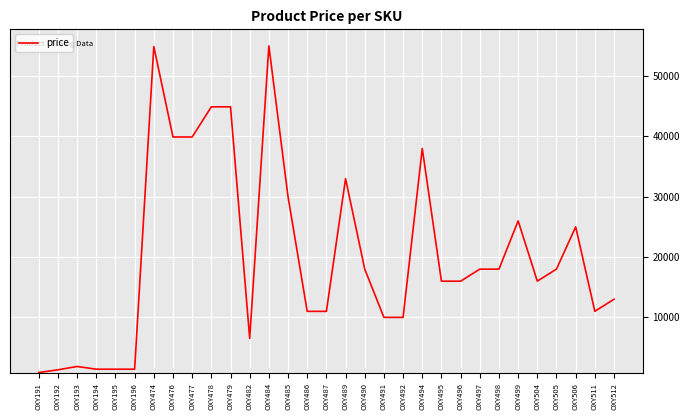

True or false: there are more than 1 points higher than both neighbors.

True